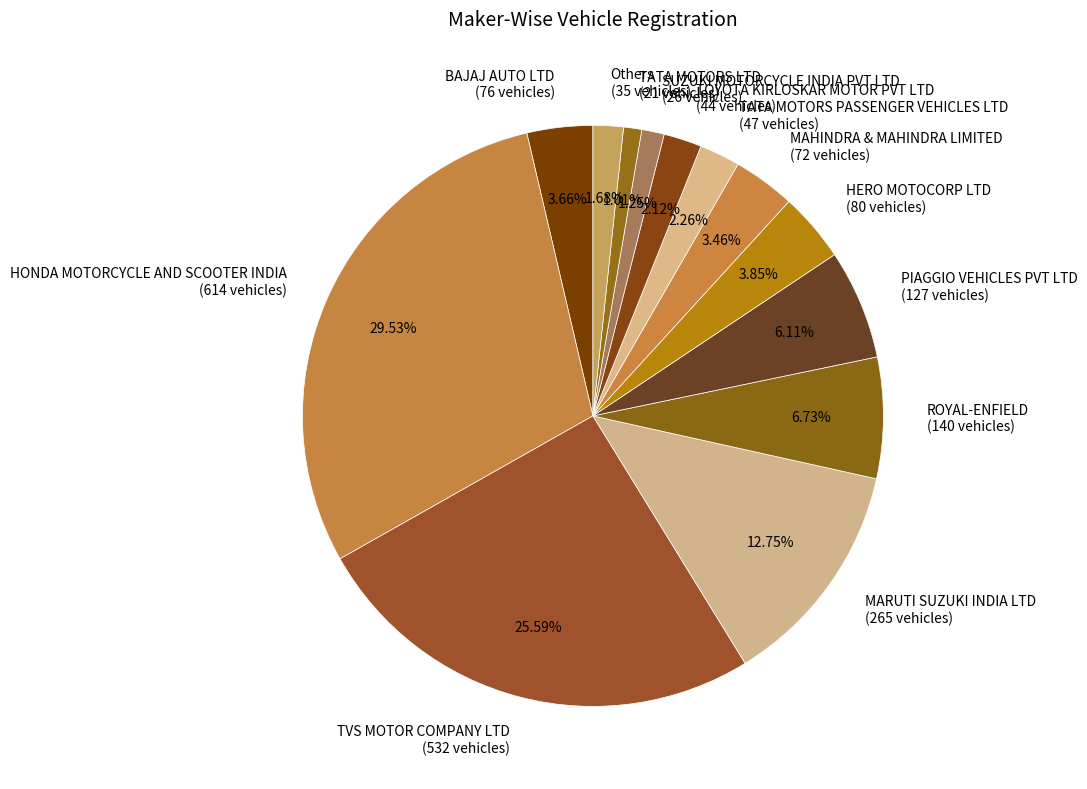

What is the ratio of the value at Others (35 vehicles) to the value at HERO MOTOCORP LTD (80 vehicles)?

0.4